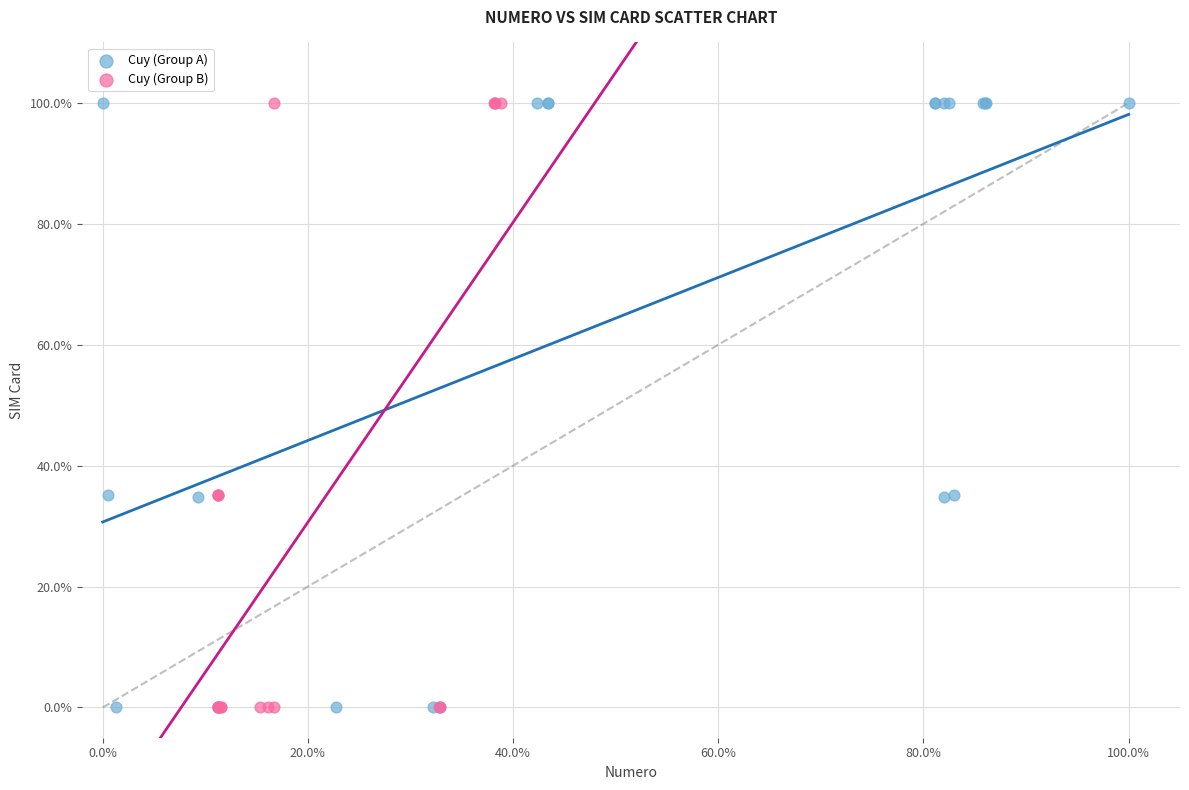

What are all the series names shown in the legend?

Cuy (Group A), Cuy (Group B)